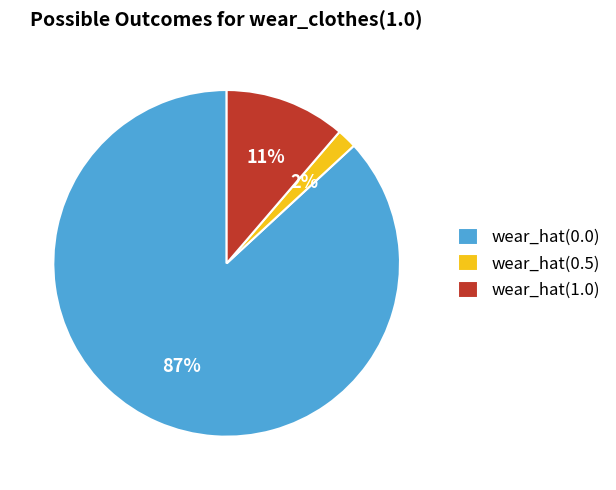

Which category has the smallest portion of the pie?

wear_hat(0.5)